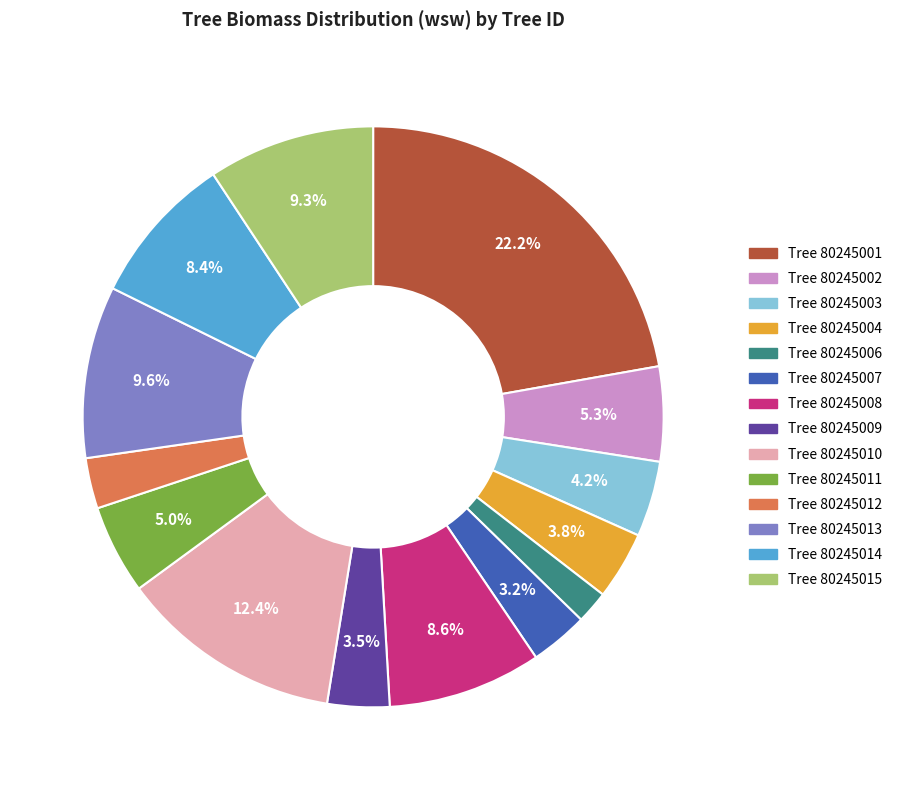

Does any single category account for the majority?

No